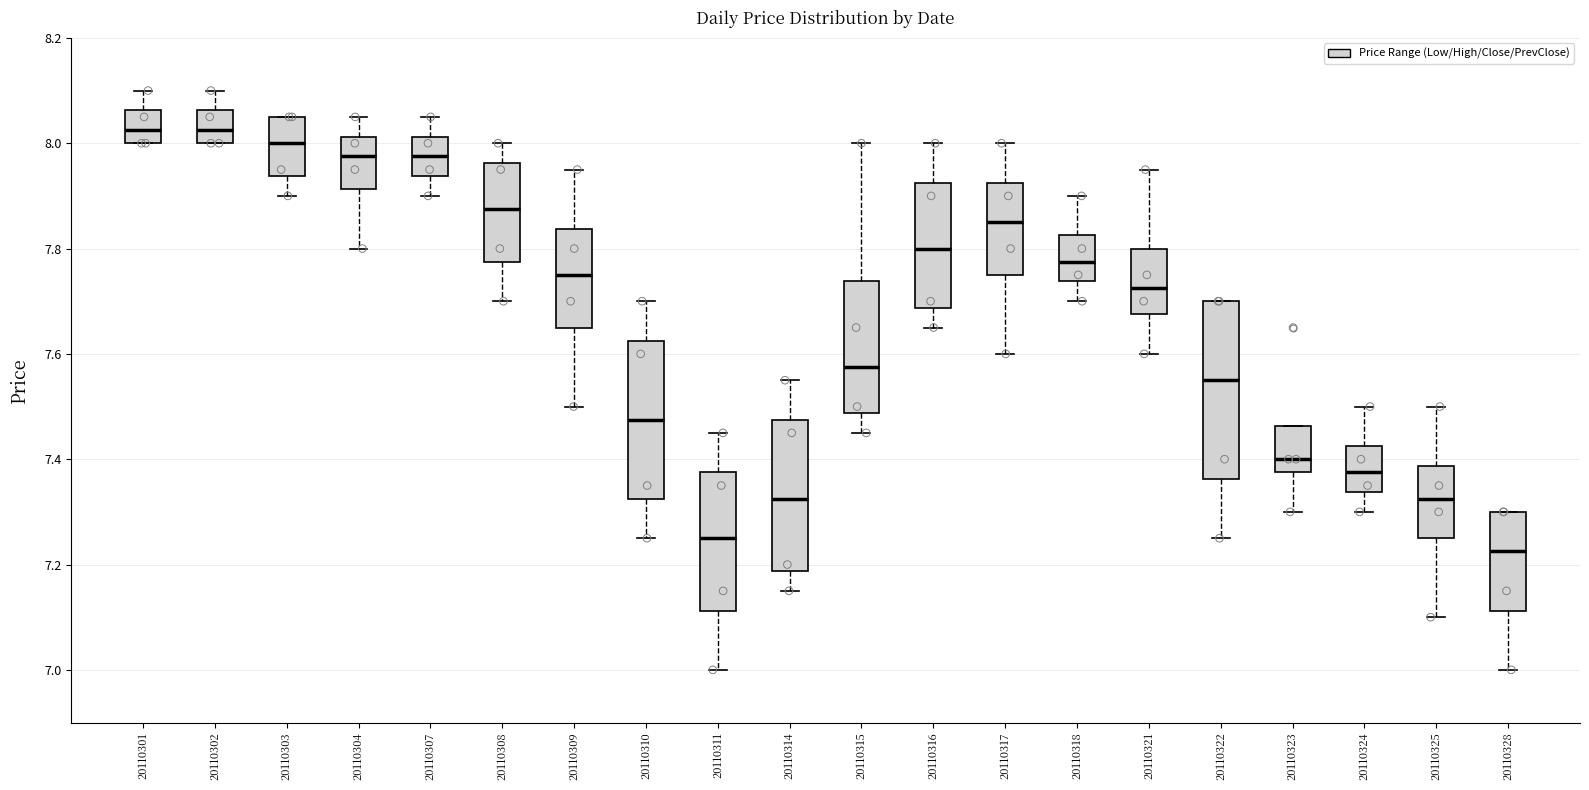

Where does the upper whisker of the box at x = 20110318 end on the y-axis? The values are not printed on the chart, so give them approximately, as read against the axis.

7.90